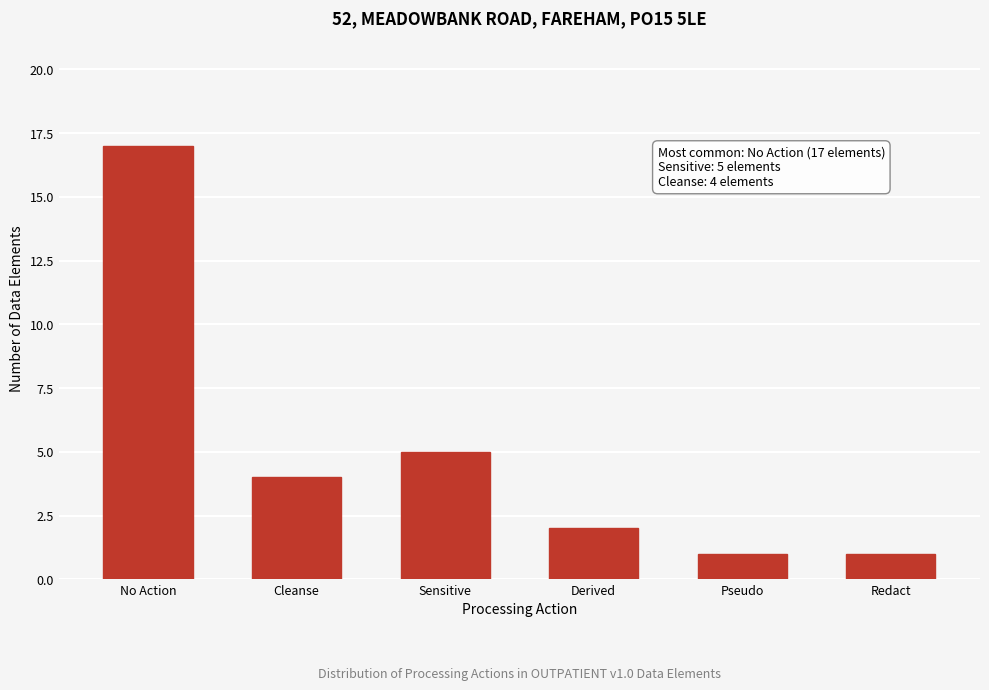

Reading left to right, transcribe all the data shown in this chart.

No Action=17	Cleanse=4	Sensitive=5	Derived=2	Pseudo=1	Redact=1